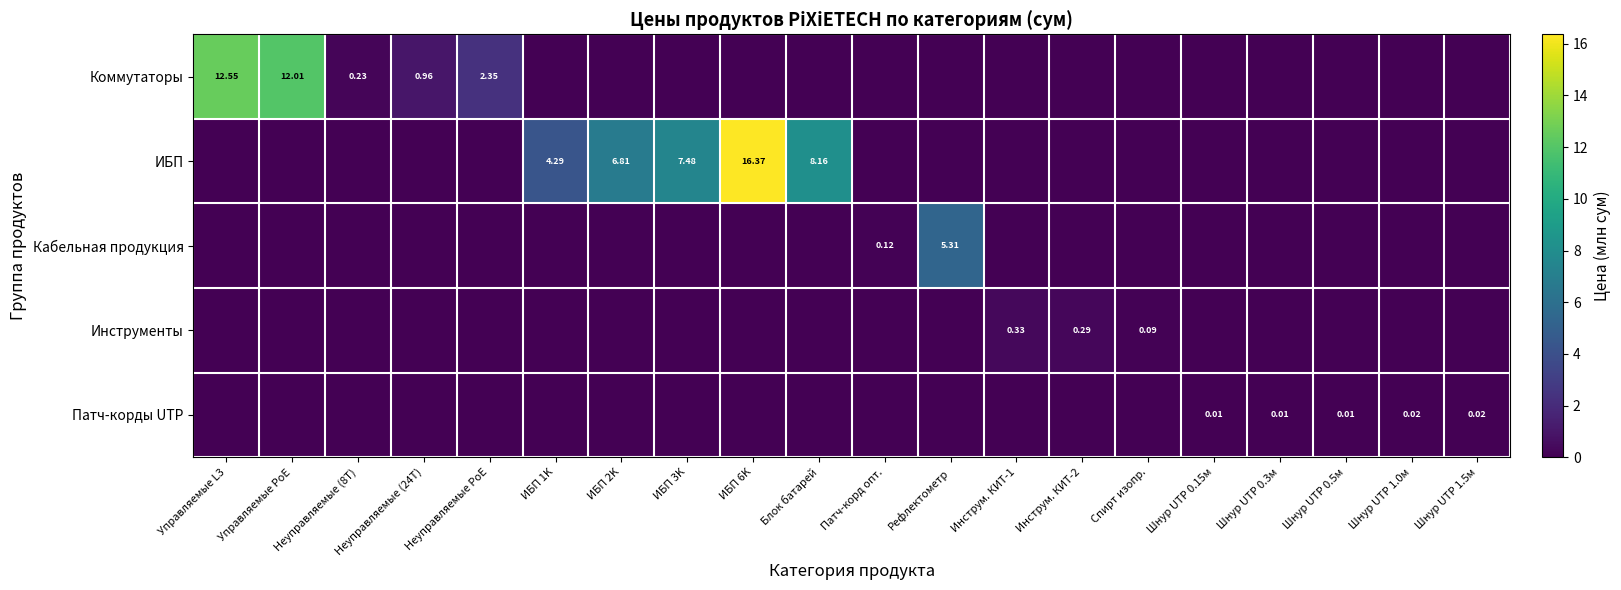

Count the Патч-корды UTP values in the range 0 to 1.

20